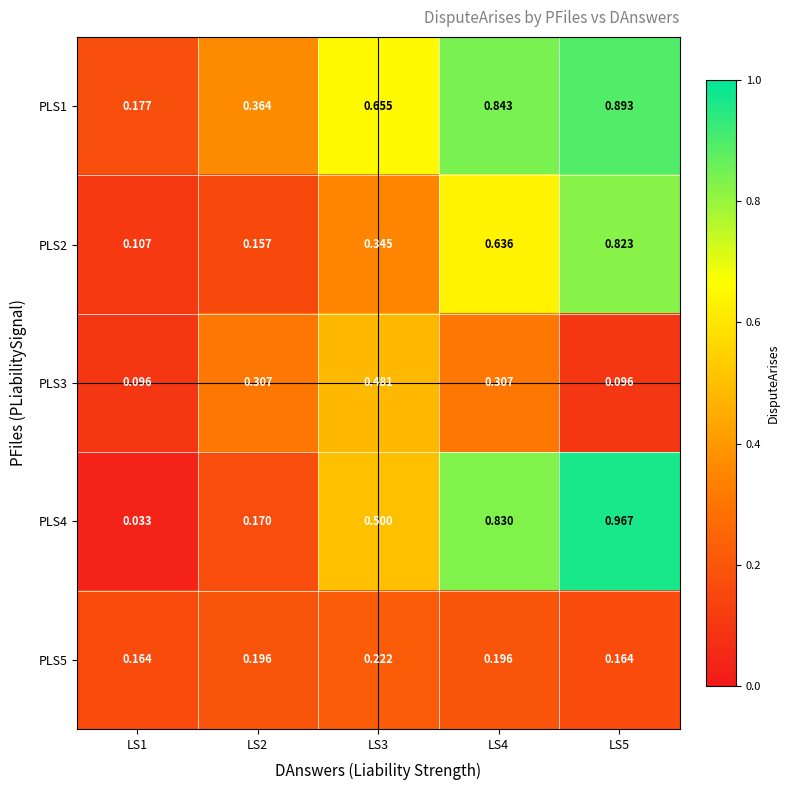

Rank the series at LS5 from highest to lowest value.

PLS4, PLS1, PLS2, PLS5, PLS3